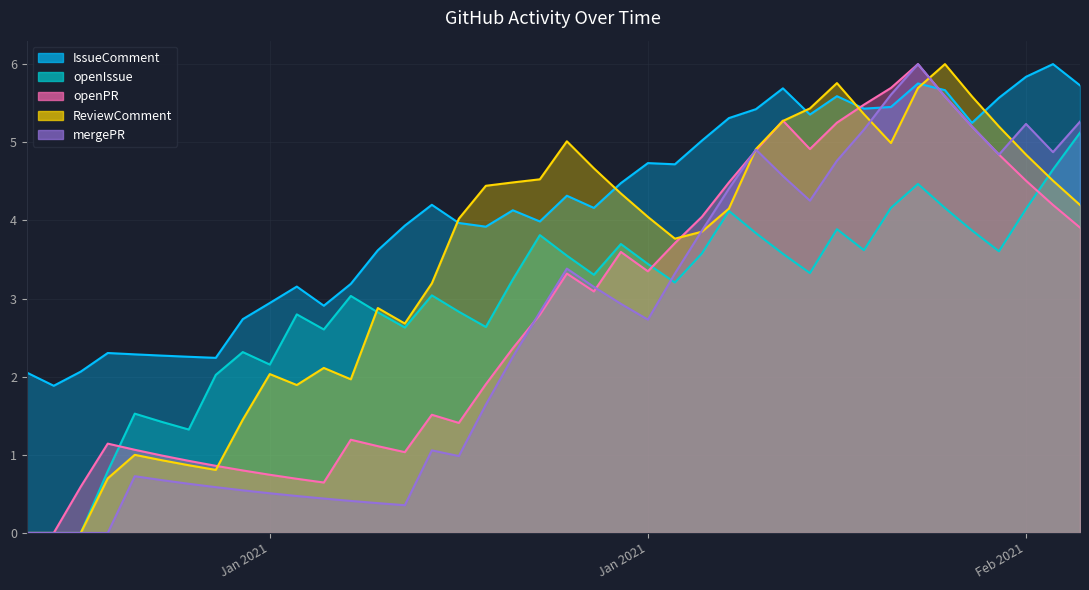

How many data points in openPR are less than 3?

20